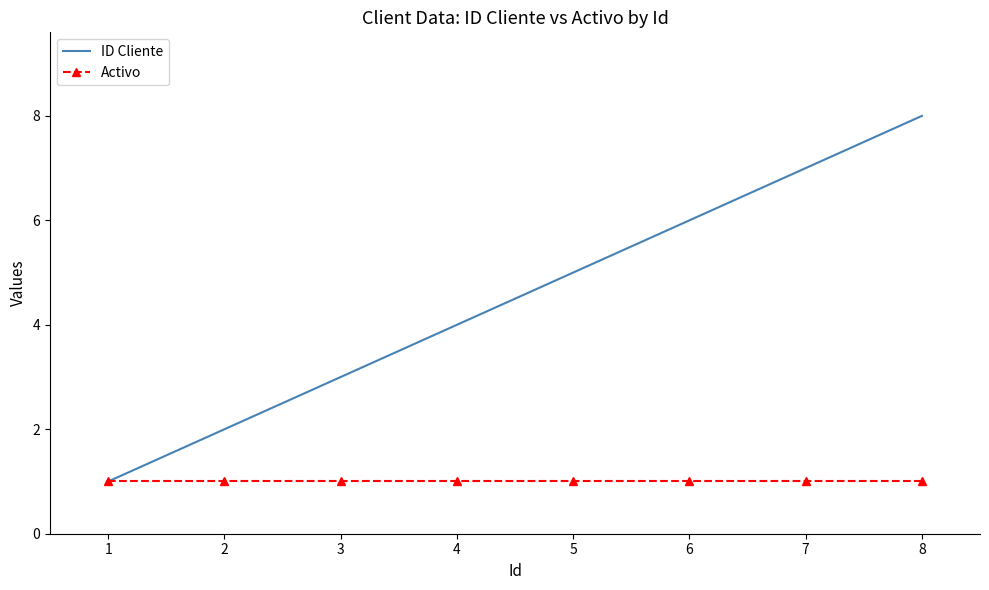

Which series has the largest range (max minus min)?

ID Cliente